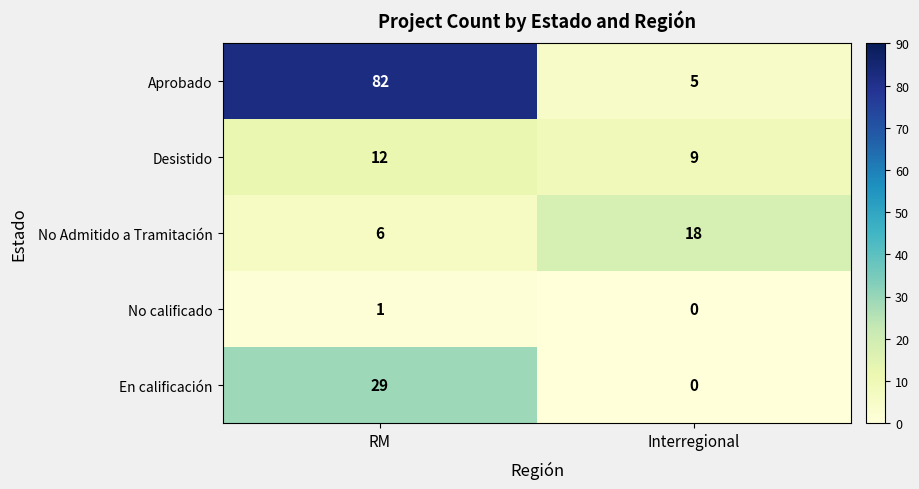

How many data points does each series have?

2